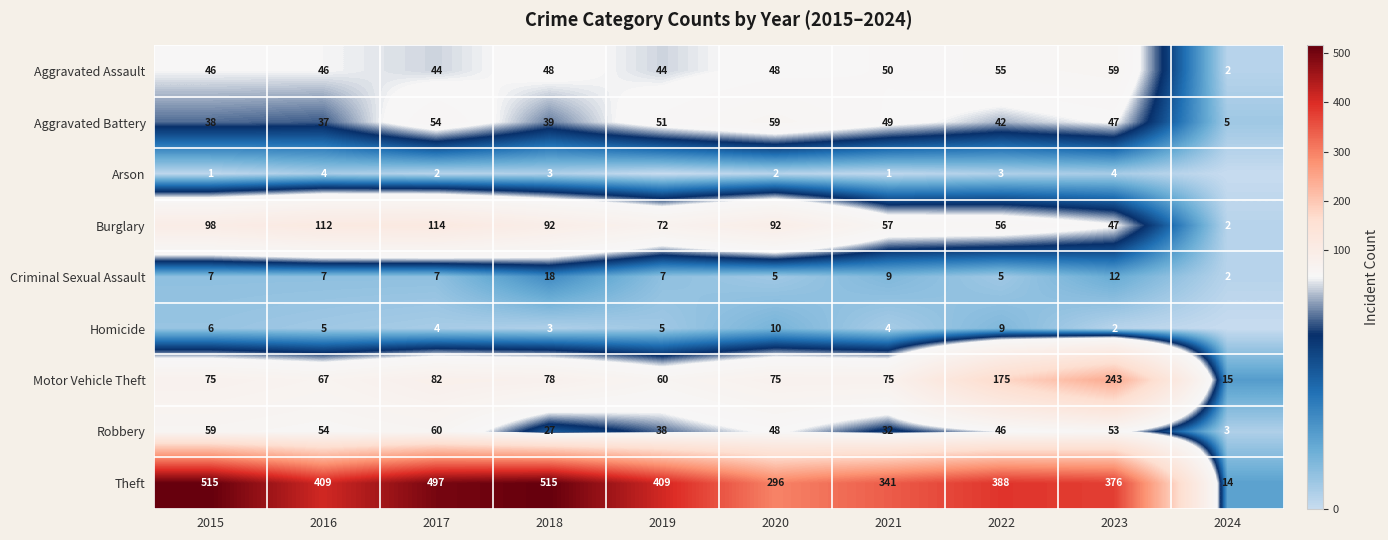

At 2022, list the series in order from smallest to largest.

Arson, Criminal Sexual Assault, Homicide, Aggravated Battery, Robbery, Aggravated Assault, Burglary, Motor Vehicle Theft, Theft